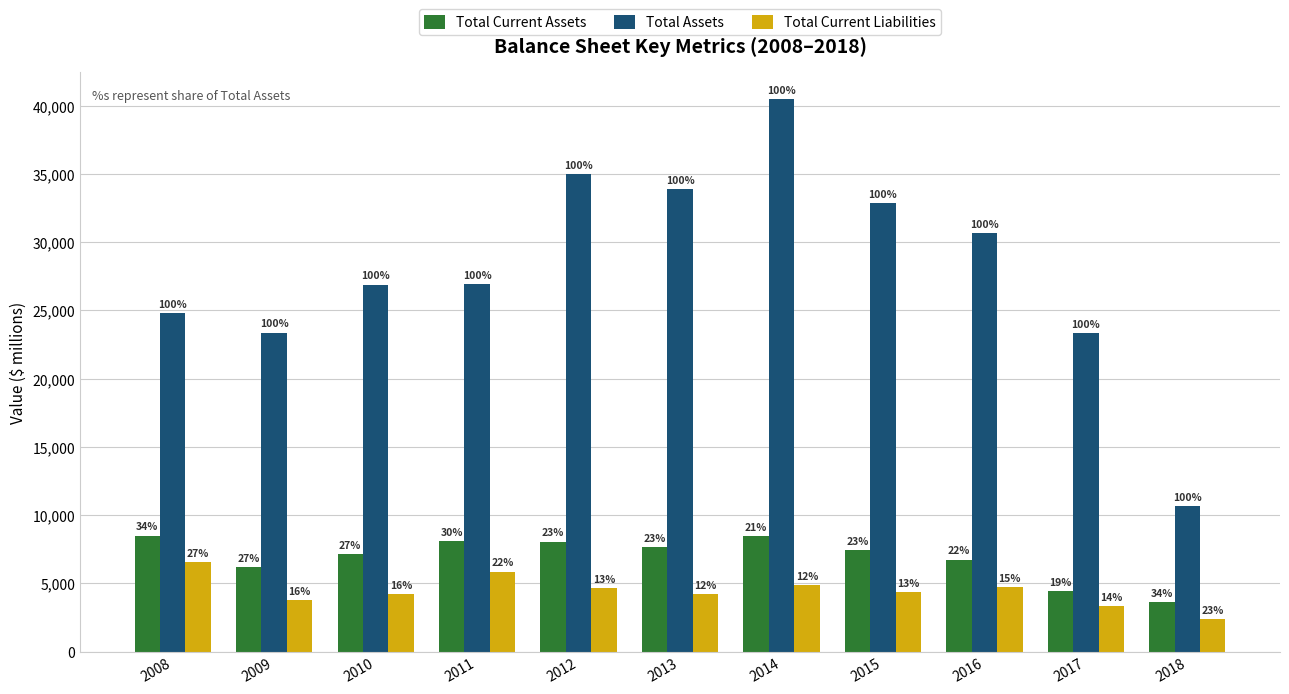

At how many categories does at least one series exceed 38382?

1